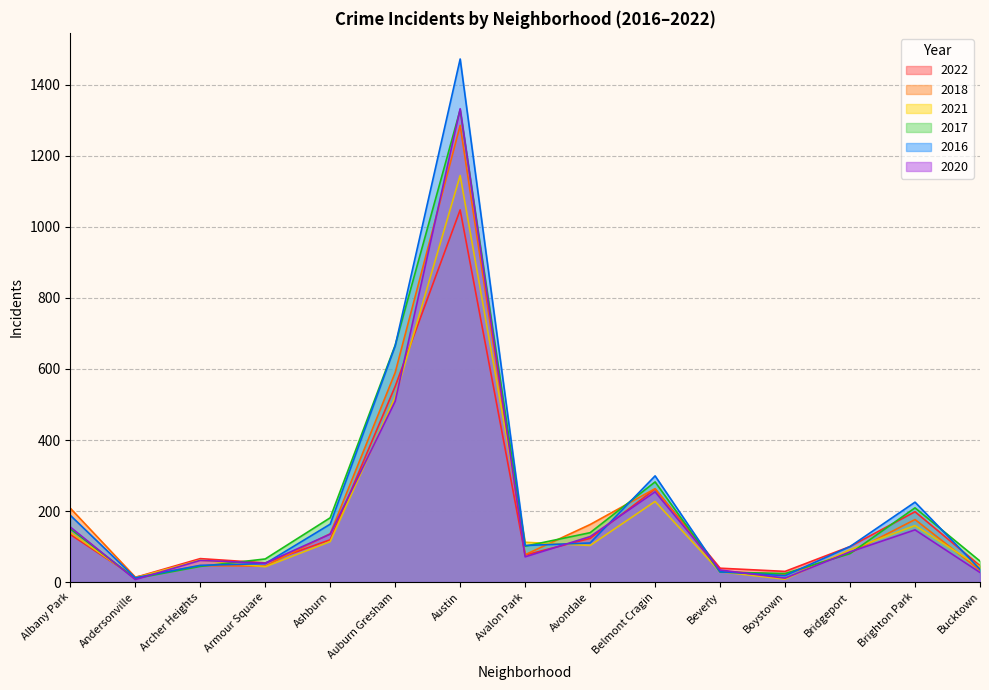

Where do 2021 and 2016 first cross each other?

Archer Heights and Armour Square